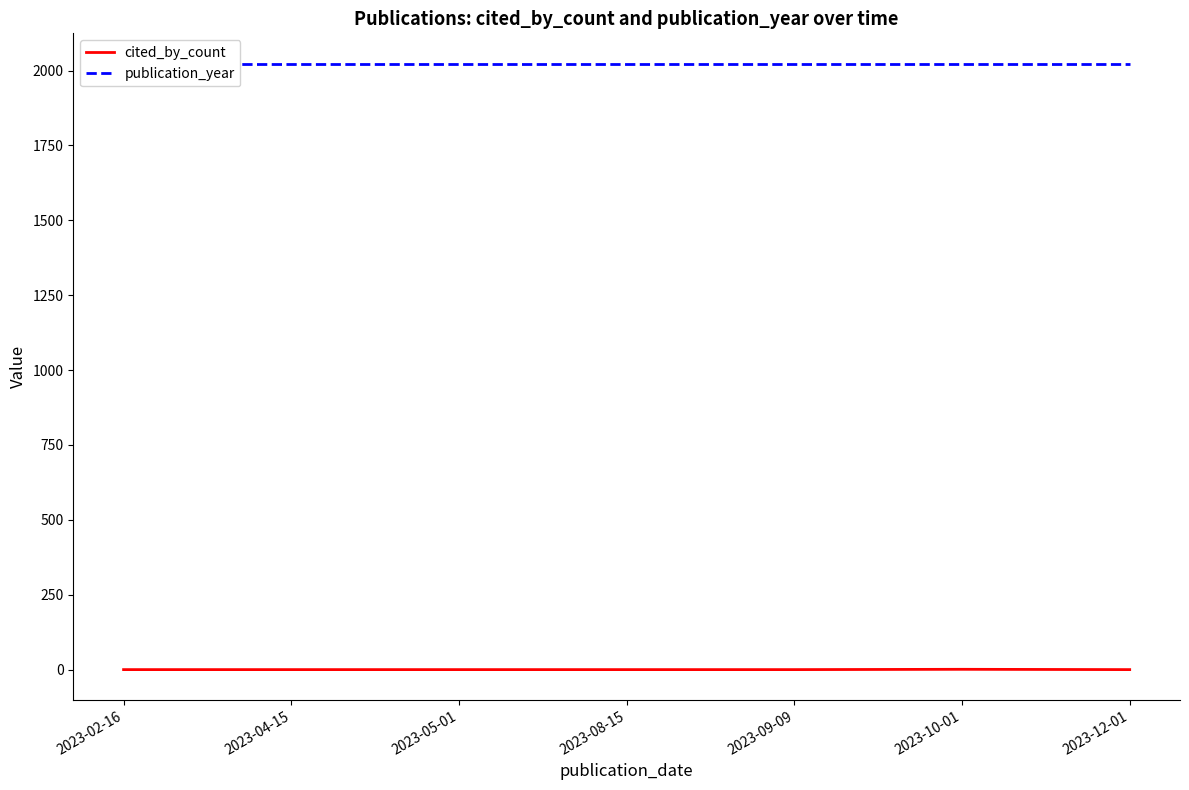

Reading left to right, what are all the values shown in this chart?

cited_by_count: 2023-02-16=0	2023-04-15=0	2023-05-01=0	2023-08-15=0	2023-09-09=0	2023-10-01=1	2023-12-01=0
publication_year: 2023-02-16=2023	2023-04-15=2023	2023-05-01=2023	2023-08-15=2023	2023-09-09=2023	2023-10-01=2023	2023-12-01=2023